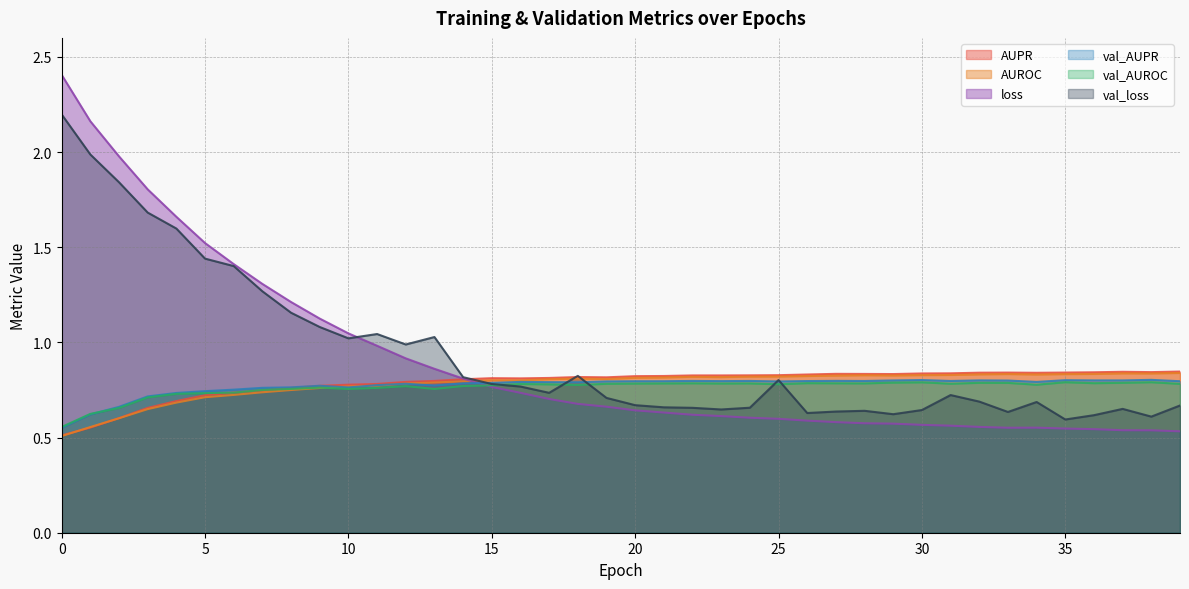

Is it true that val_AUPR equals 1.4 at 28?

False